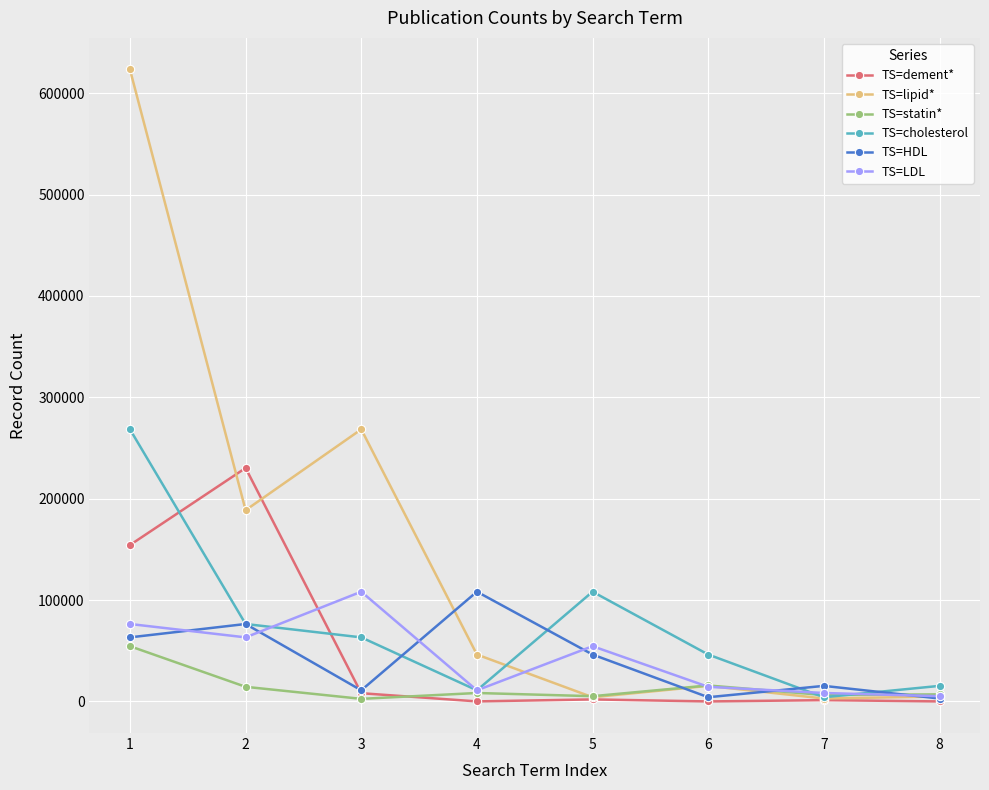

What is the approximate value of TS=statin* at 1?

54504